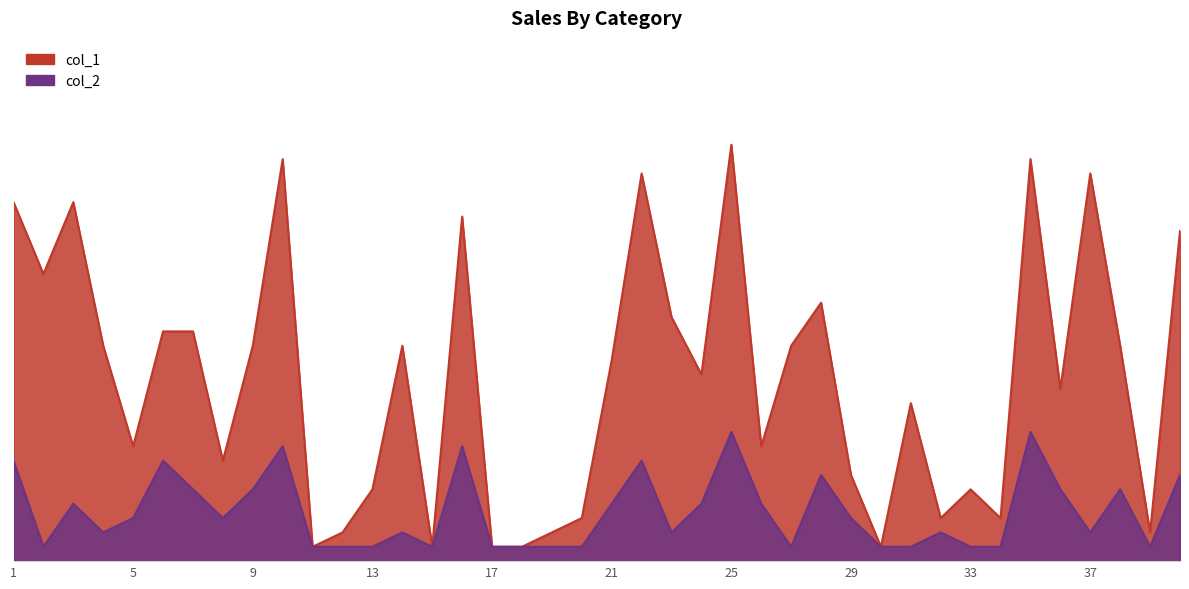

True or false: col_2 and col_1 intersect in this chart.

False